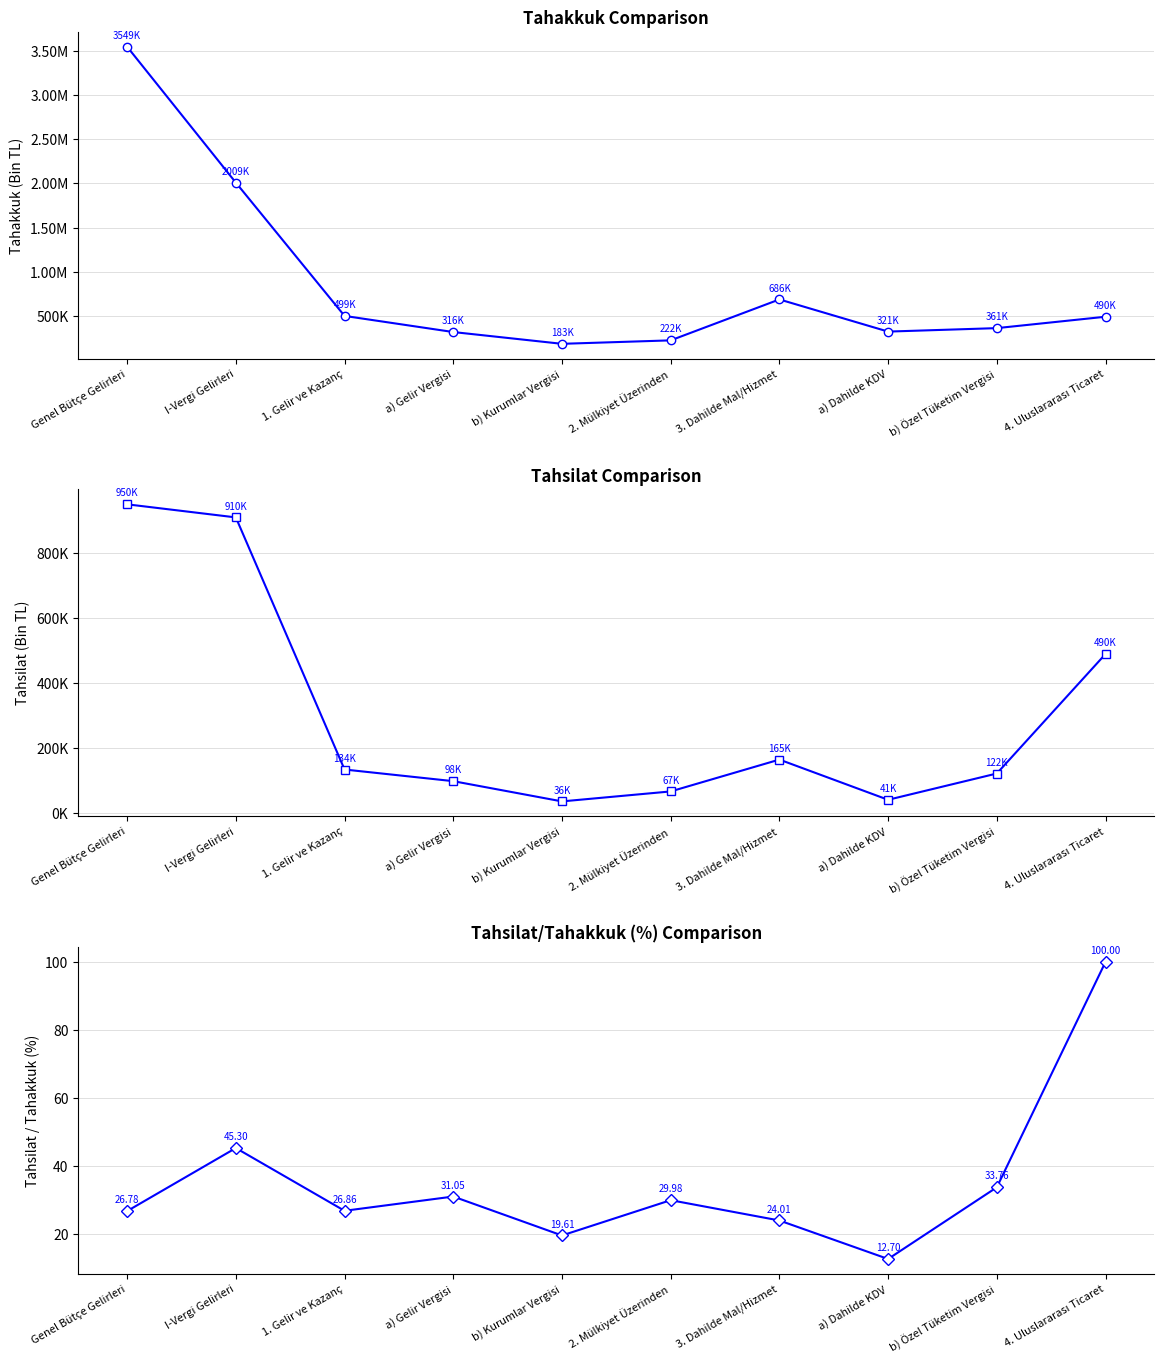

The value of Tahsilat/Tahakkuk (%) at 4. Uluslararası Ticaret is 100.0. True or false?

True